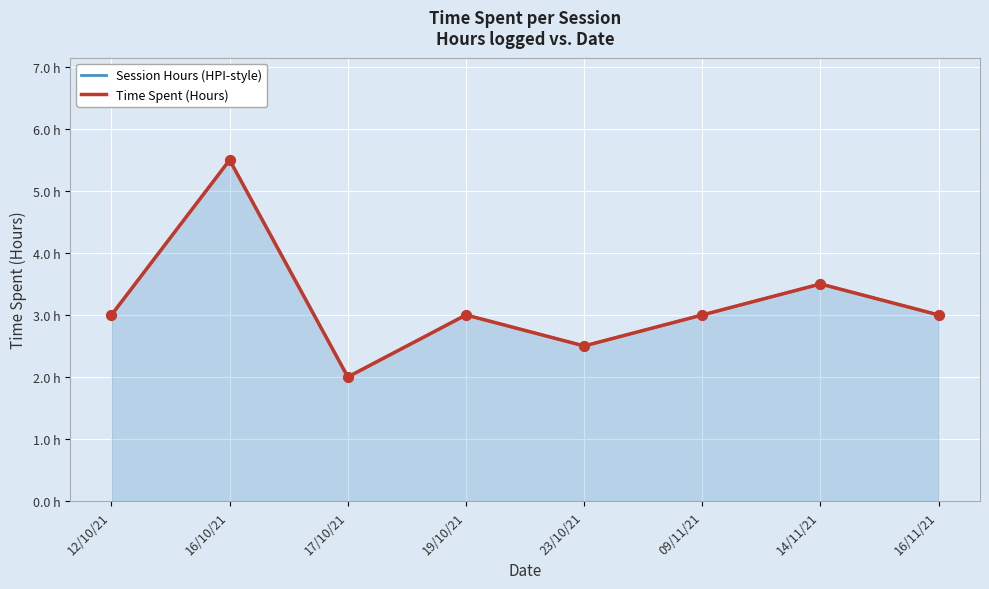

Which series has the largest total across all categories?

Session Hours (HPI-style)